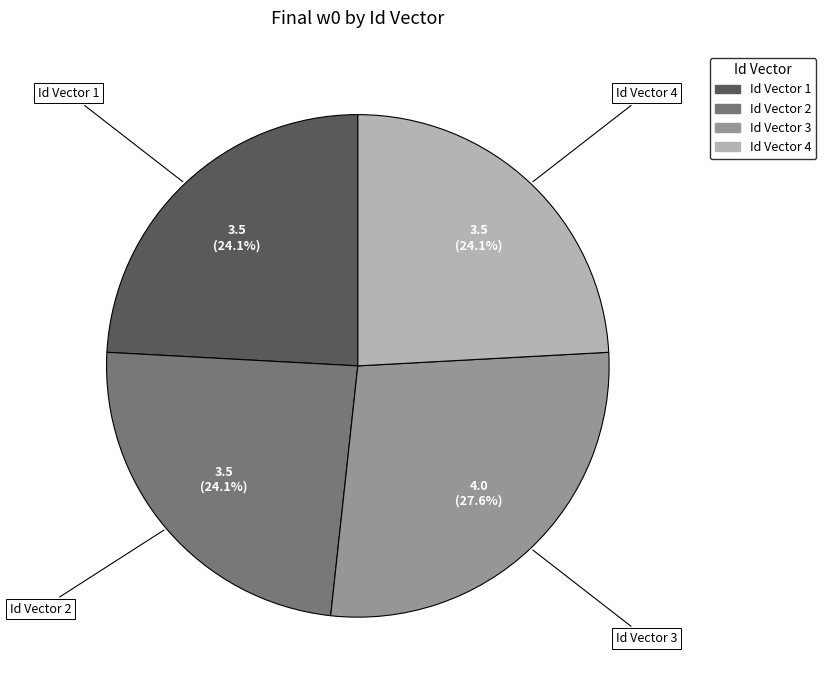

Combined, do Id Vector 2 and Id Vector 4 account for over 50%?

No